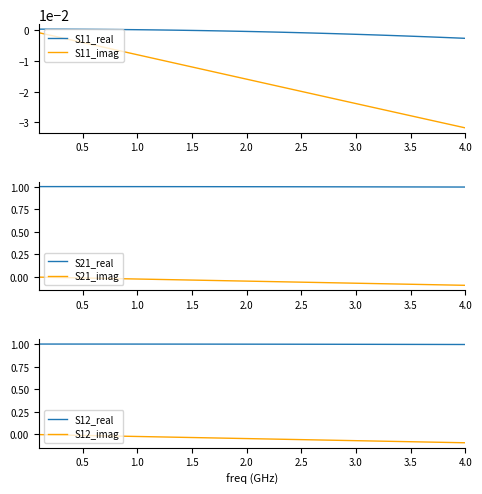

What is the minimum value for S21_real?

1.0